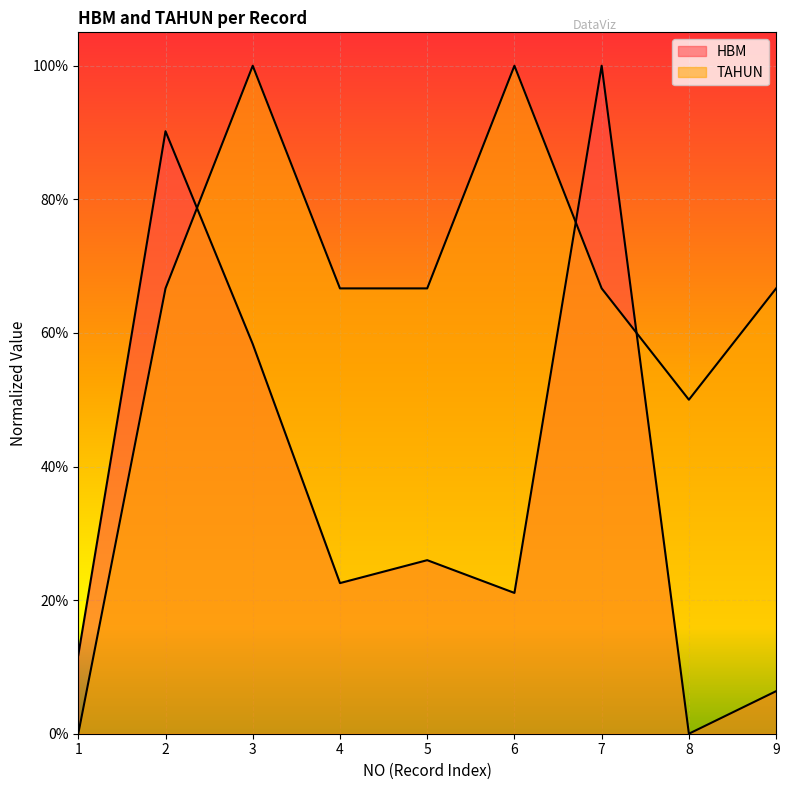

Which series has the widest spread of values?

HBM